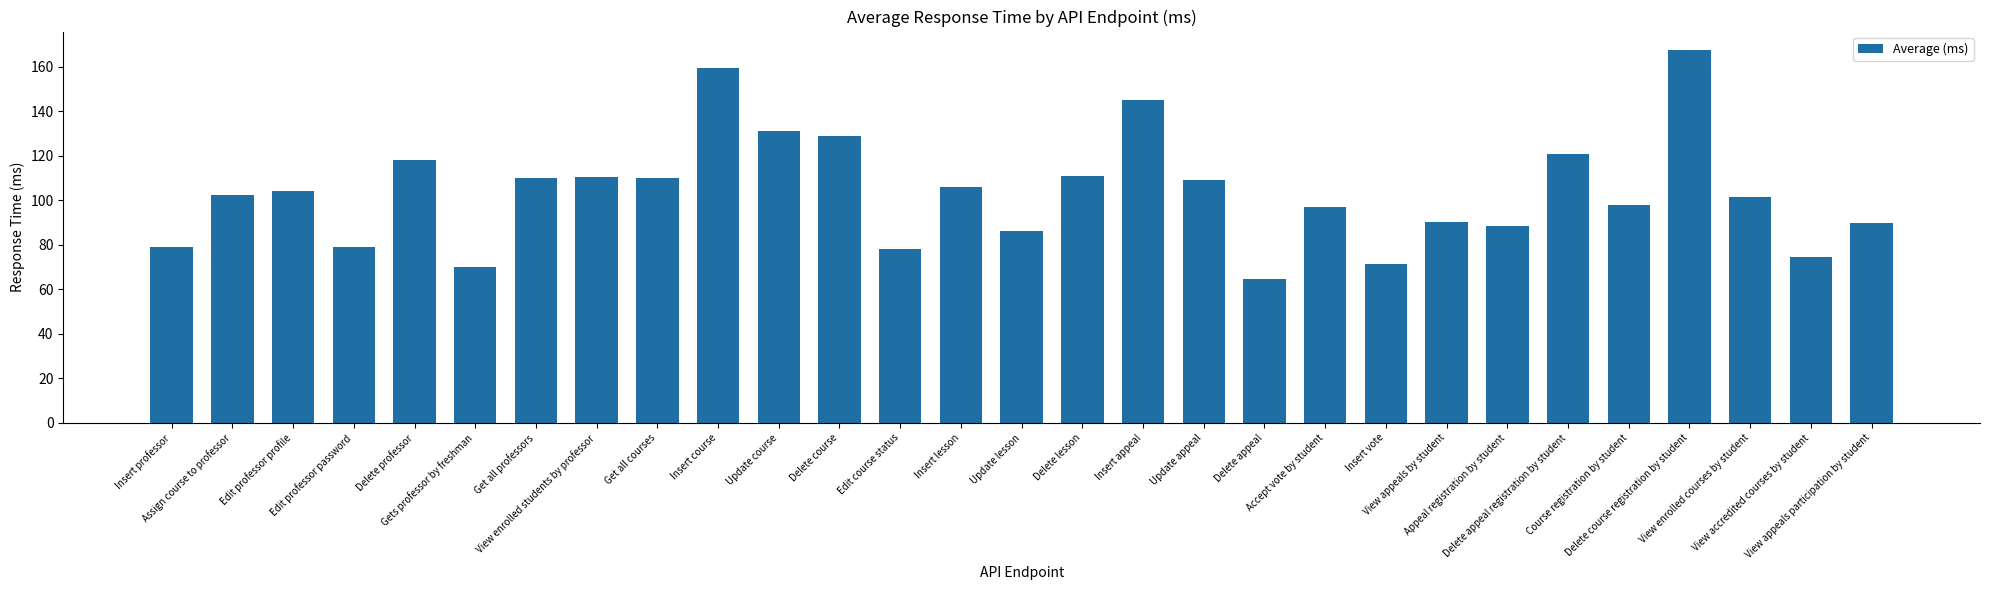

What is the difference between the maximum and second lowest values?

97.5